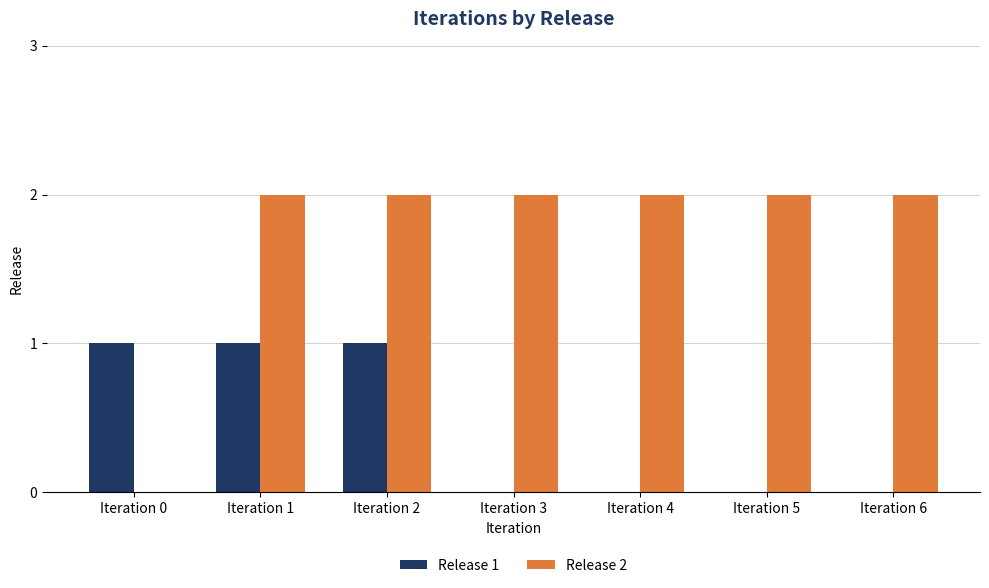

Are the bars grouped side by side (vs. stacked)?

Yes